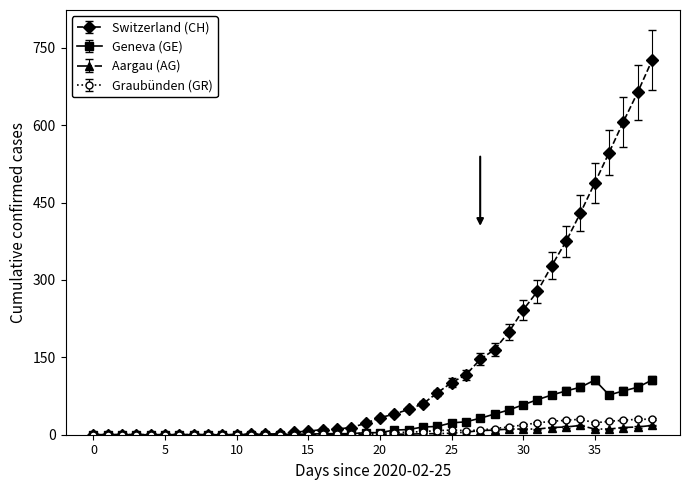

Does the chart have visible grid lines?

No